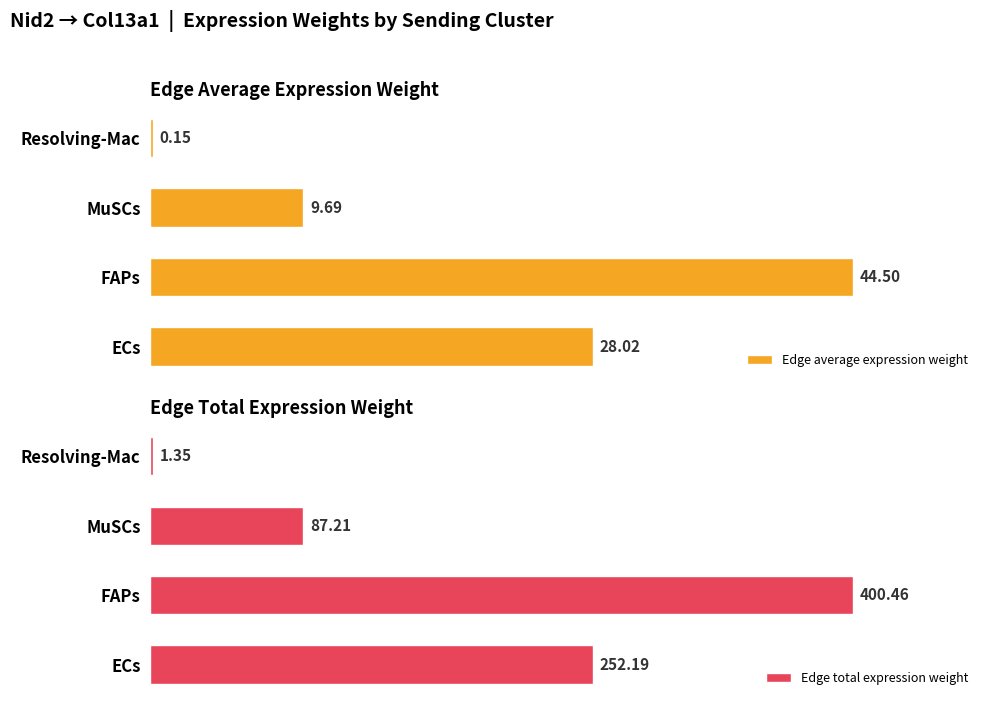

Are the bars horizontal?

Yes